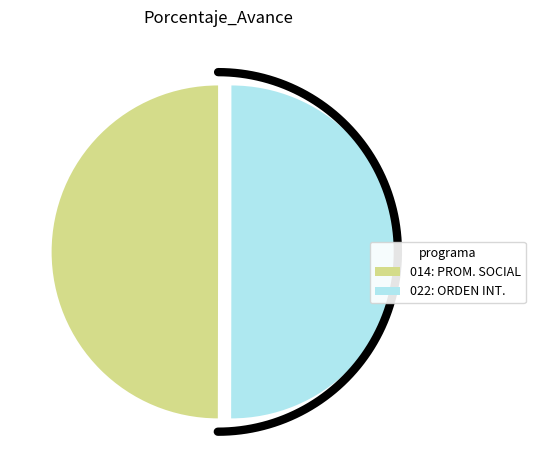

What percentage do 022: ORDEN INTERNO and 014: PROMOCION Y ASISTENCIA SOCIAL together represent?

100.0%